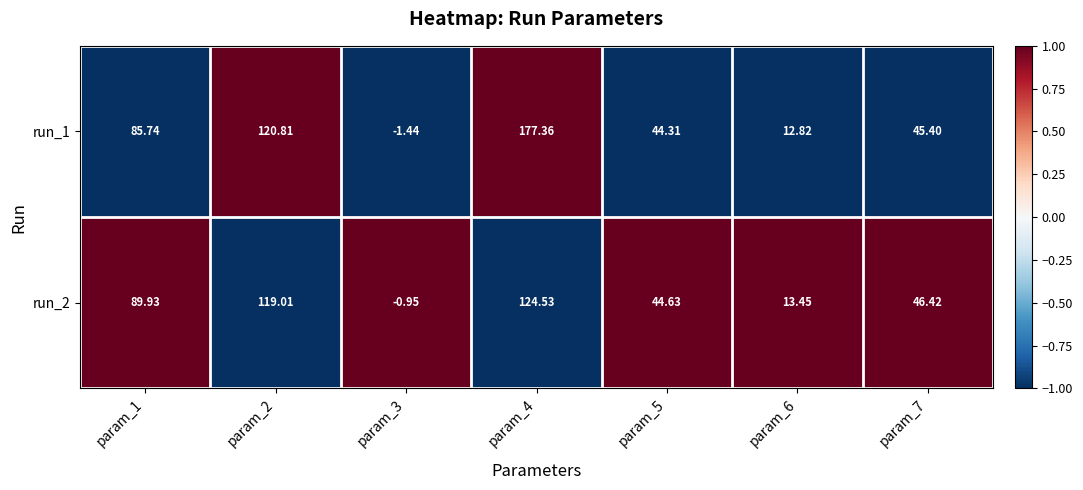

How many positive values does the run_2 series have?

6